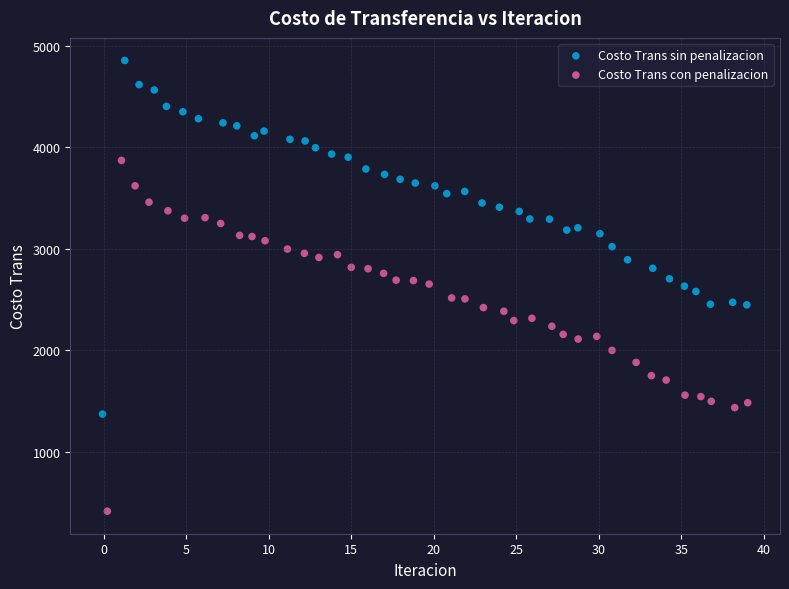

Which series contains the lowest Y value?

Costo Trans con penalizacion